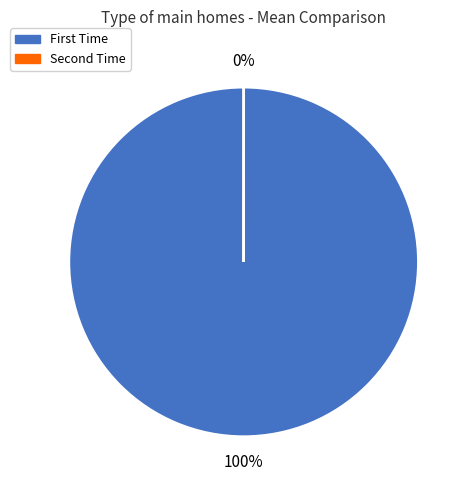

What is the largest slice in the pie chart?

First Time